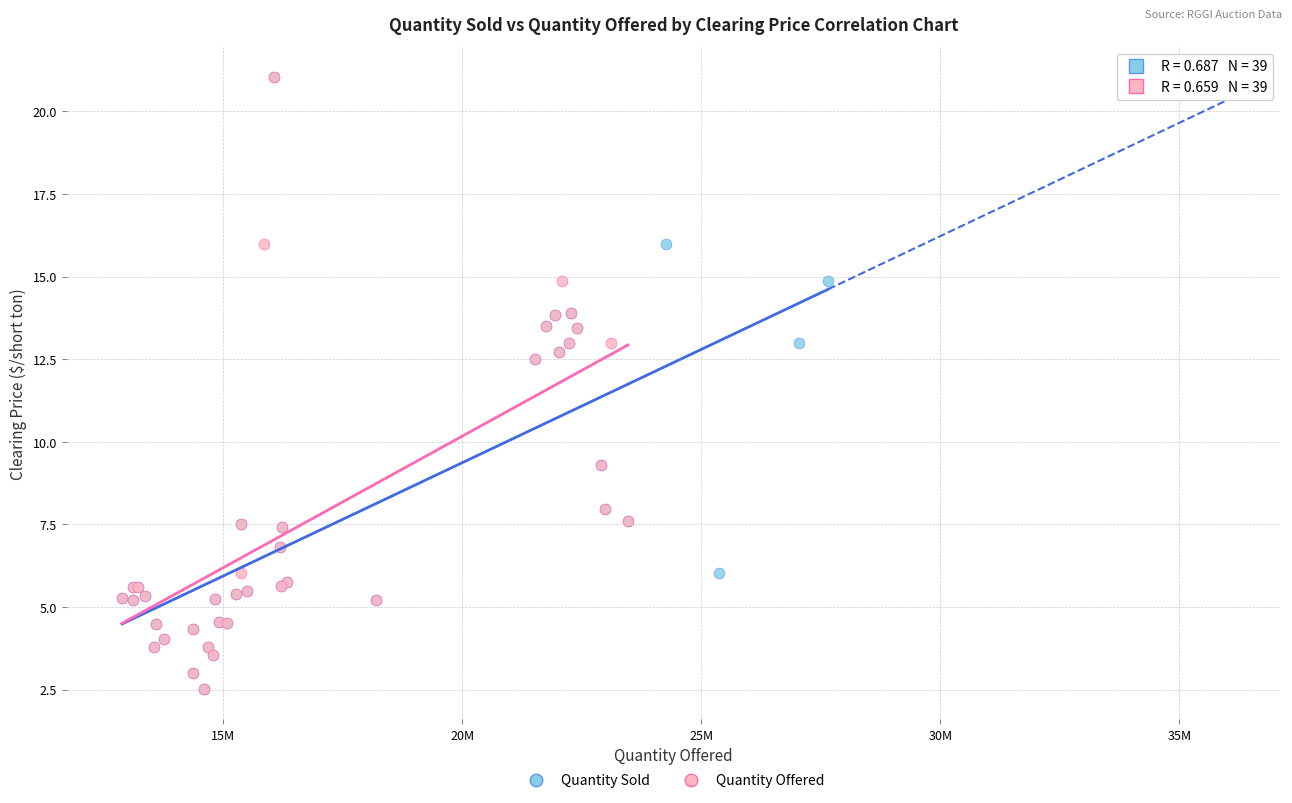

What are all the series names shown in the legend?

Quantity Sold, Quantity Offered